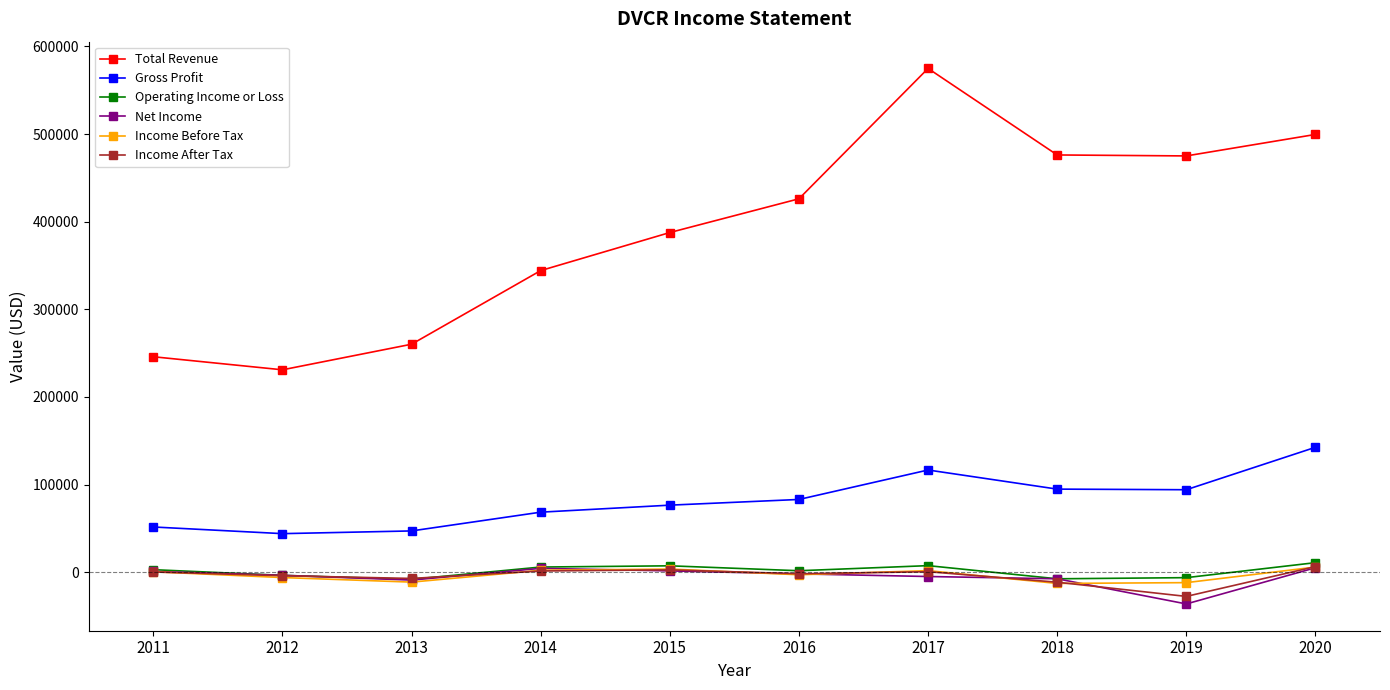

Is the value of Net Income at 2014 greater than the value of Gross Profit at 2016?

No